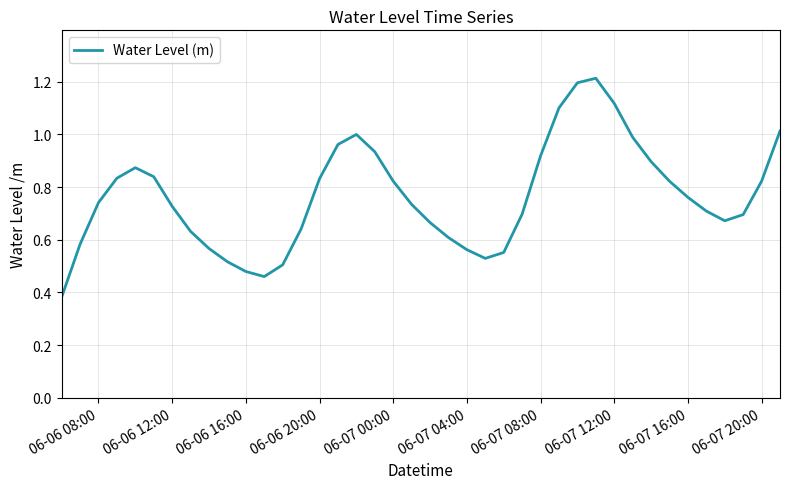

What is the greatest value displayed?

1.2